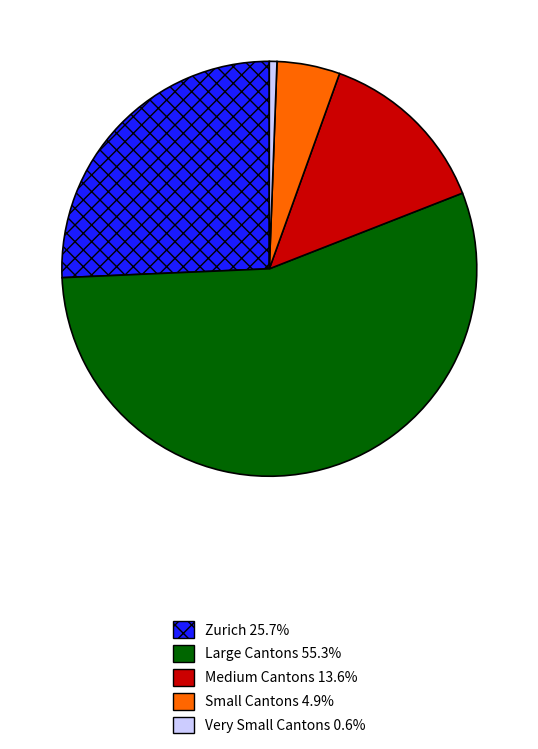

Is there any slice that represents more than half of the pie?

Yes